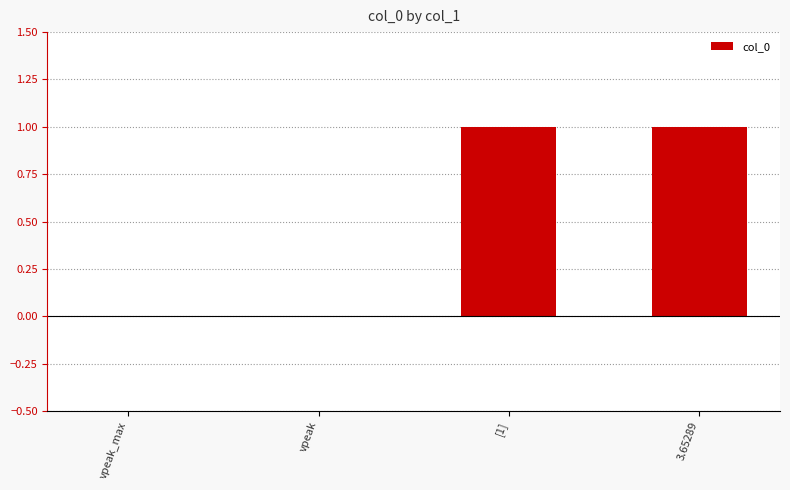

The chart shows a value of 0 at vpeak. True or false?

True